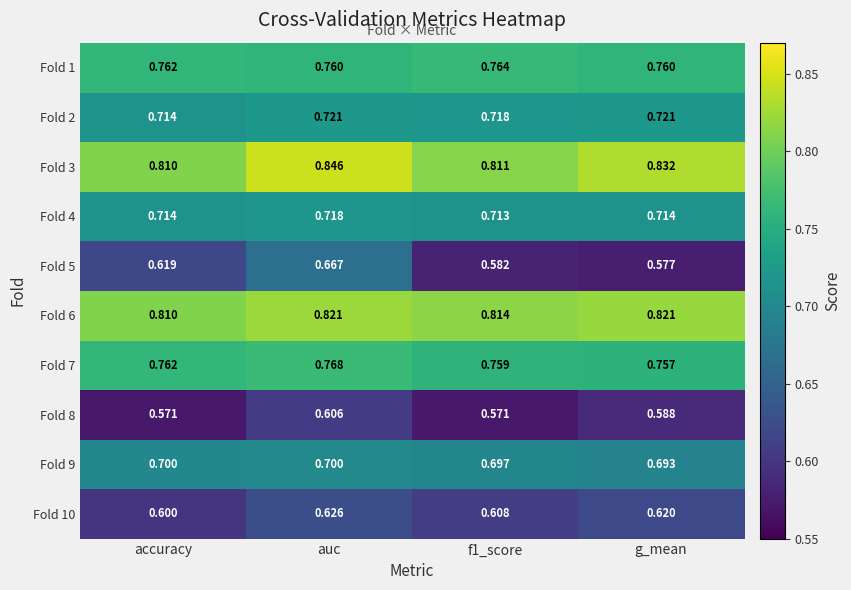

Where is Fold 2 nearest to the value 0?

accuracy